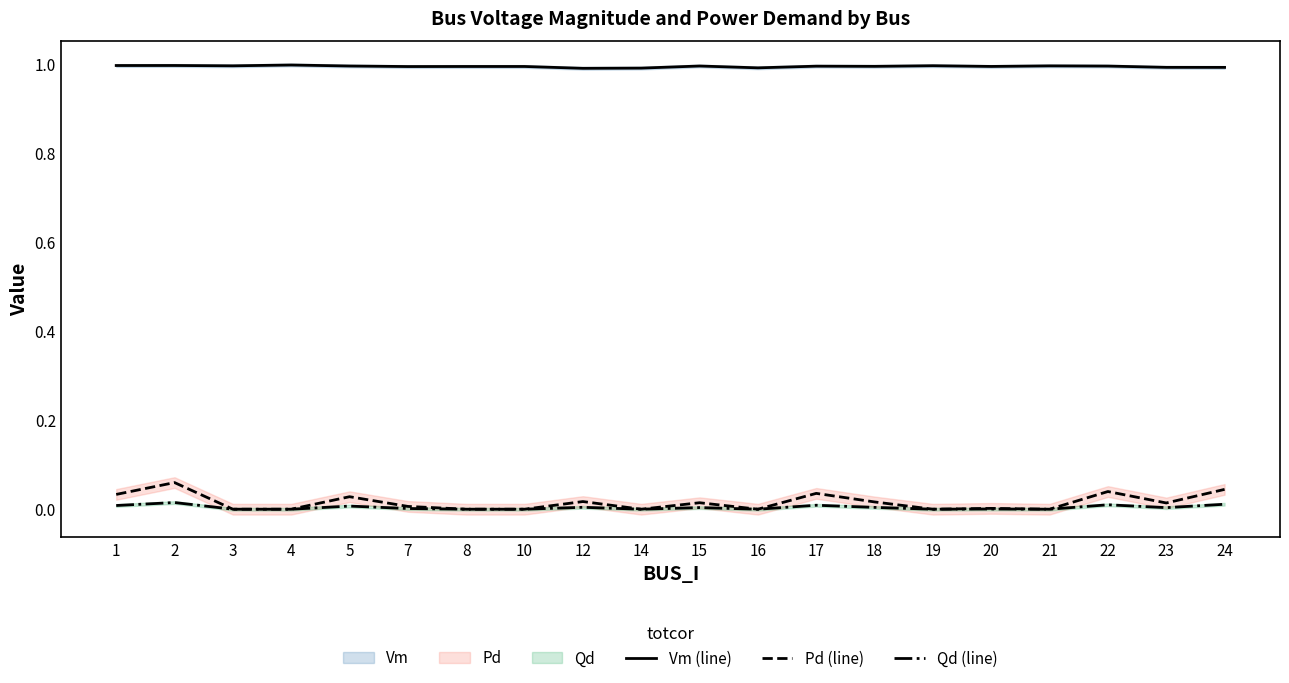

List the labels in order of Vm (line) value, largest first.

4, 2, 1, 19, 3, 21, 5, 15, 22, 17, 18, 20, 8, 10, 7, 23, 24, 16, 14, 12